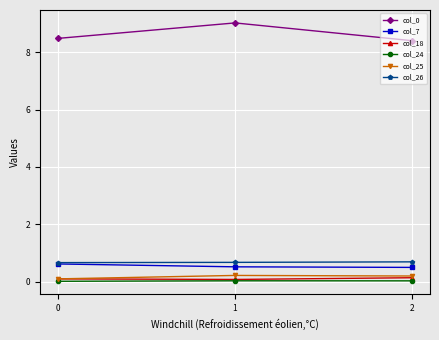

At how many categories does at least one series exceed 8?

3